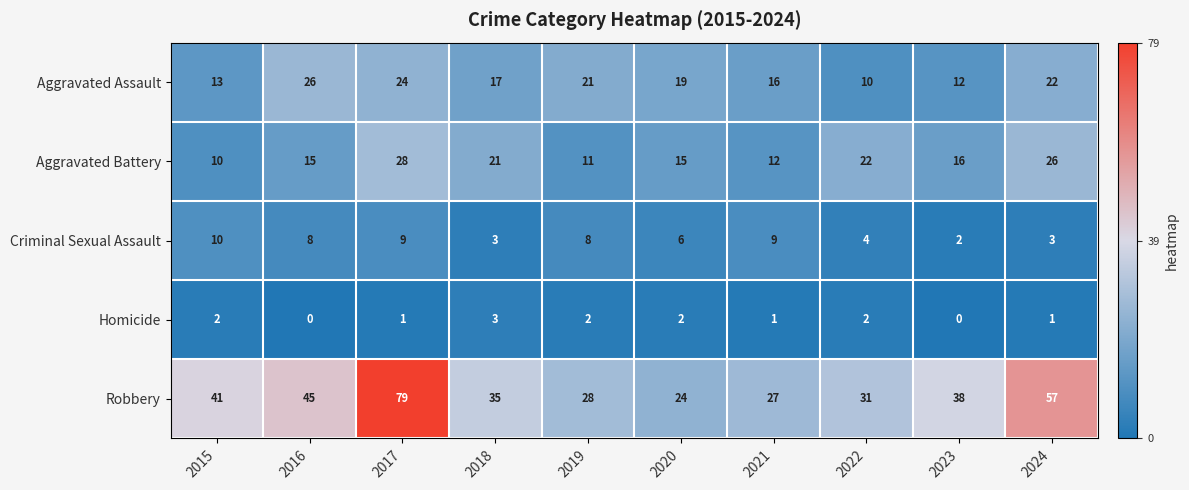

At 2020, list the series in order from smallest to largest.

Homicide, Criminal Sexual Assault, Aggravated Battery, Aggravated Assault, Robbery